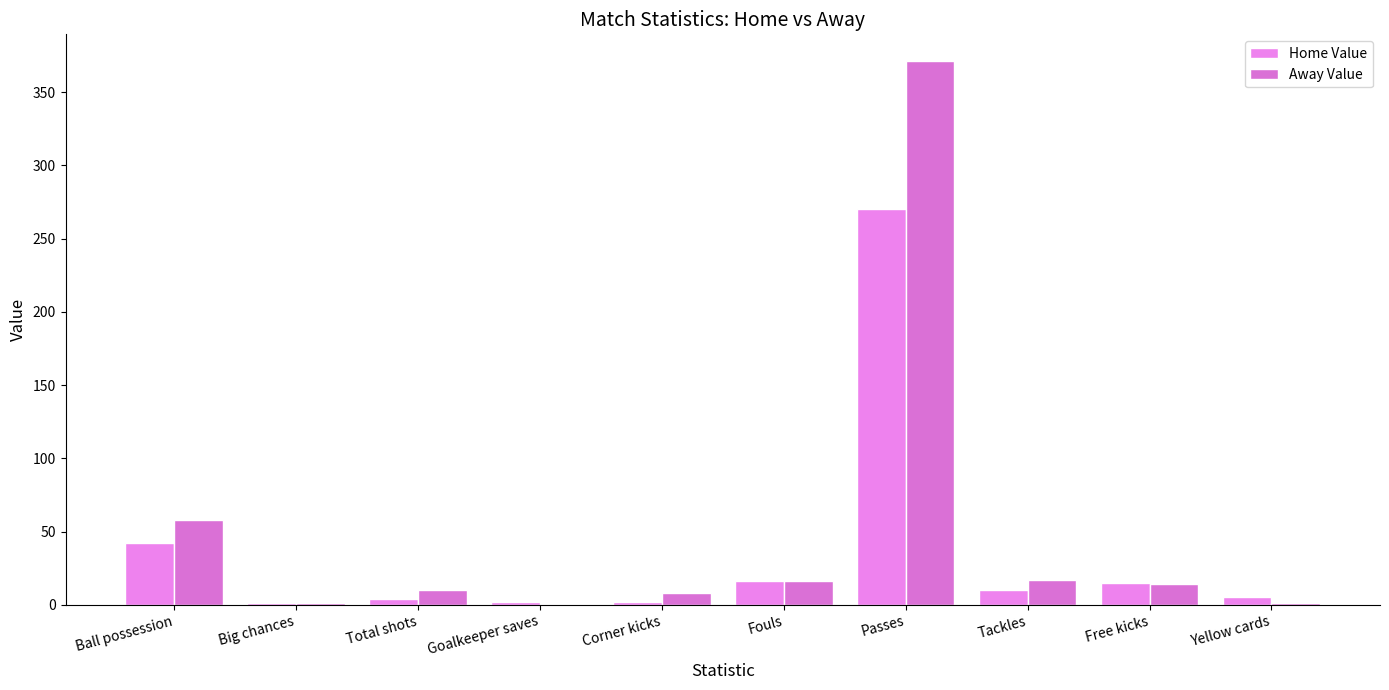

Reading right to left, list all the values displayed in this chart.

Home Value: Yellow cards=5	Free kicks=15	Tackles=10	Passes=270	Fouls=16	Corner kicks=2	Goalkeeper saves=2	Total shots=4	Big chances=1	Ball possession=42
Away Value: Yellow cards=1	Free kicks=14	Tackles=17	Passes=371	Fouls=16	Corner kicks=8	Goalkeeper saves=0	Total shots=10	Big chances=1	Ball possession=58